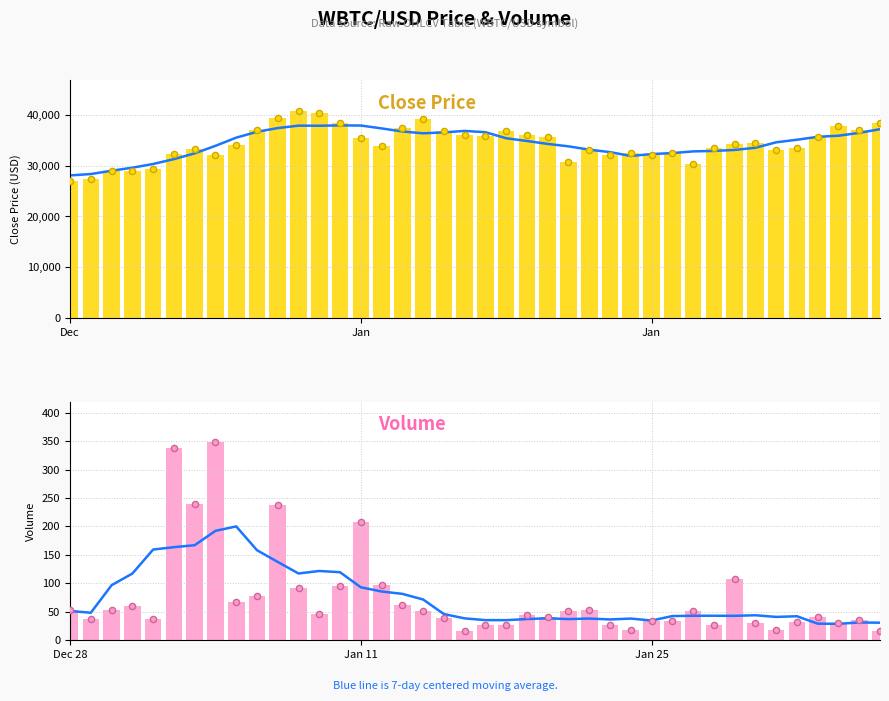

Which series has the largest total across all categories?

Close